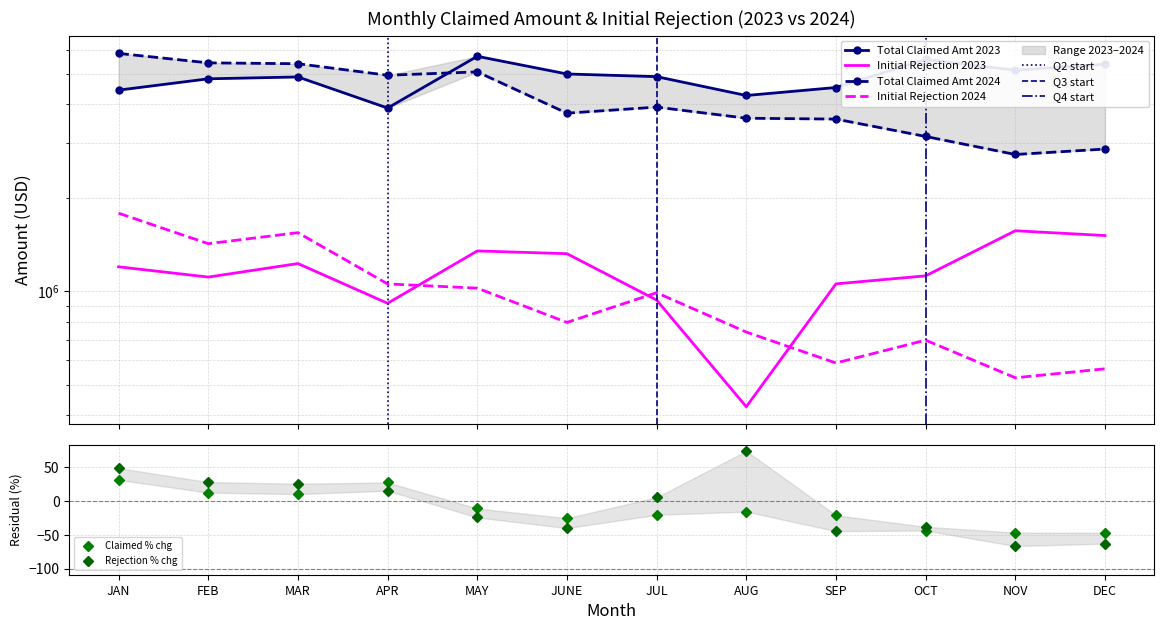

Which category has the highest value across all series?

JAN